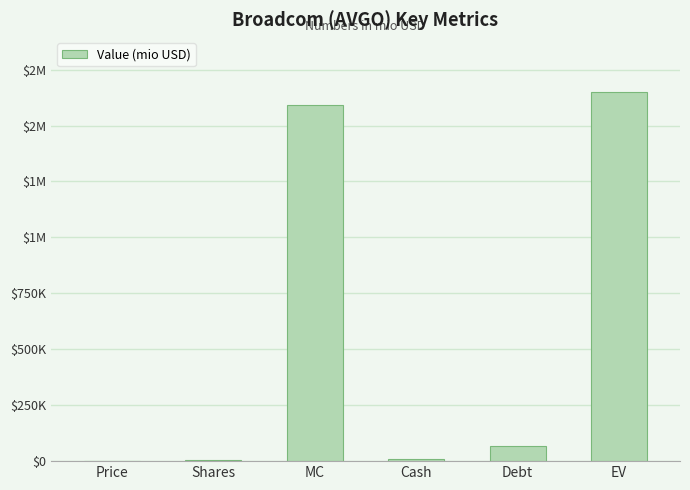

Reading left to right, list all the values displayed in this chart.

Price=338.1	Shares=4703.5	MC=1590337.6	Cash=9472.0	Debt=67282.0	EV=1648147.6